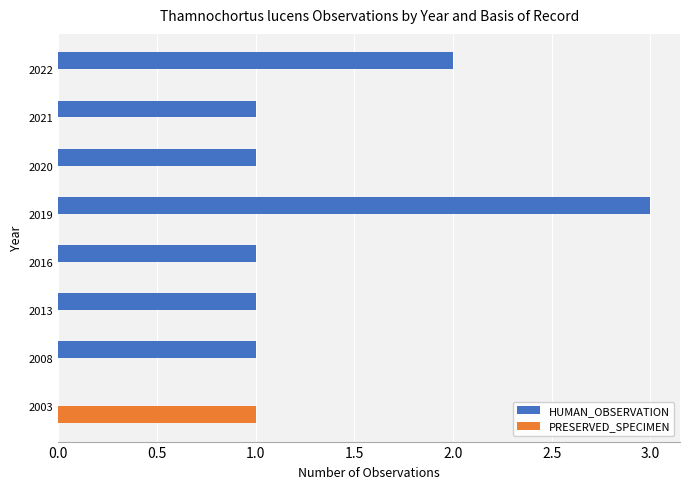

What are all the series names shown in the legend?

HUMAN_OBSERVATION, PRESERVED_SPECIMEN